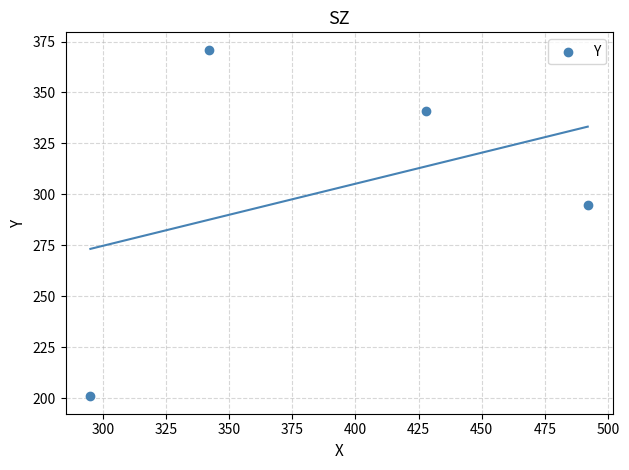

What Y value in the scatter plot is closest to 286?

295